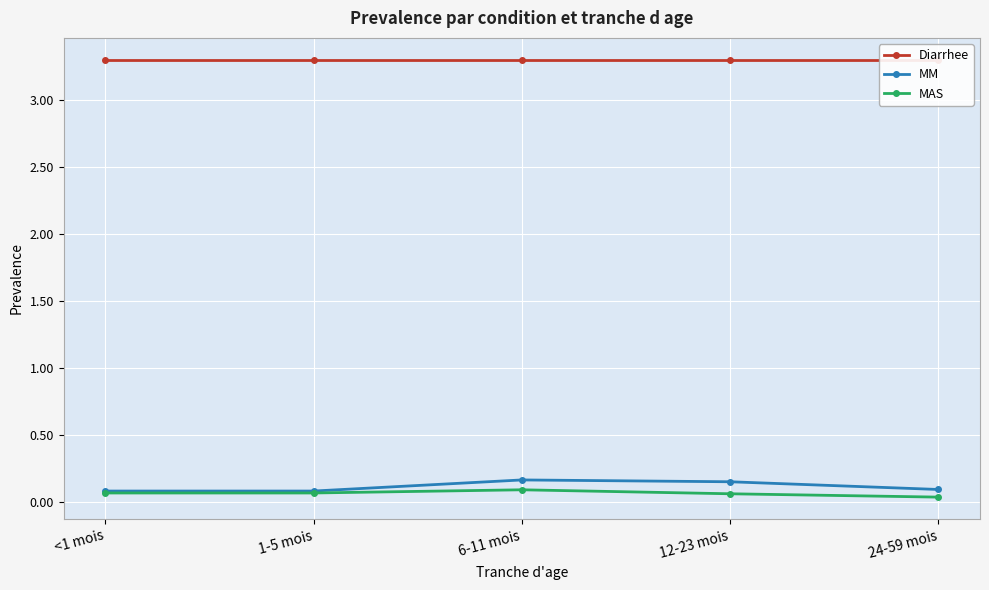

Which category has the lowest value in the MAS series?

24-59 mois